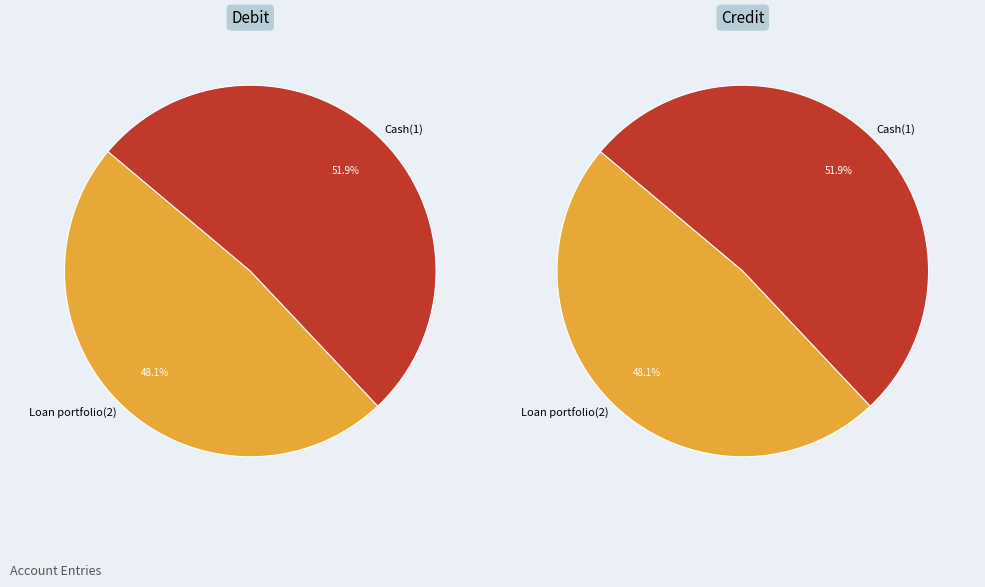

Is the sum of Loan portfolio(2) and Cash(1) greater than half?

Yes